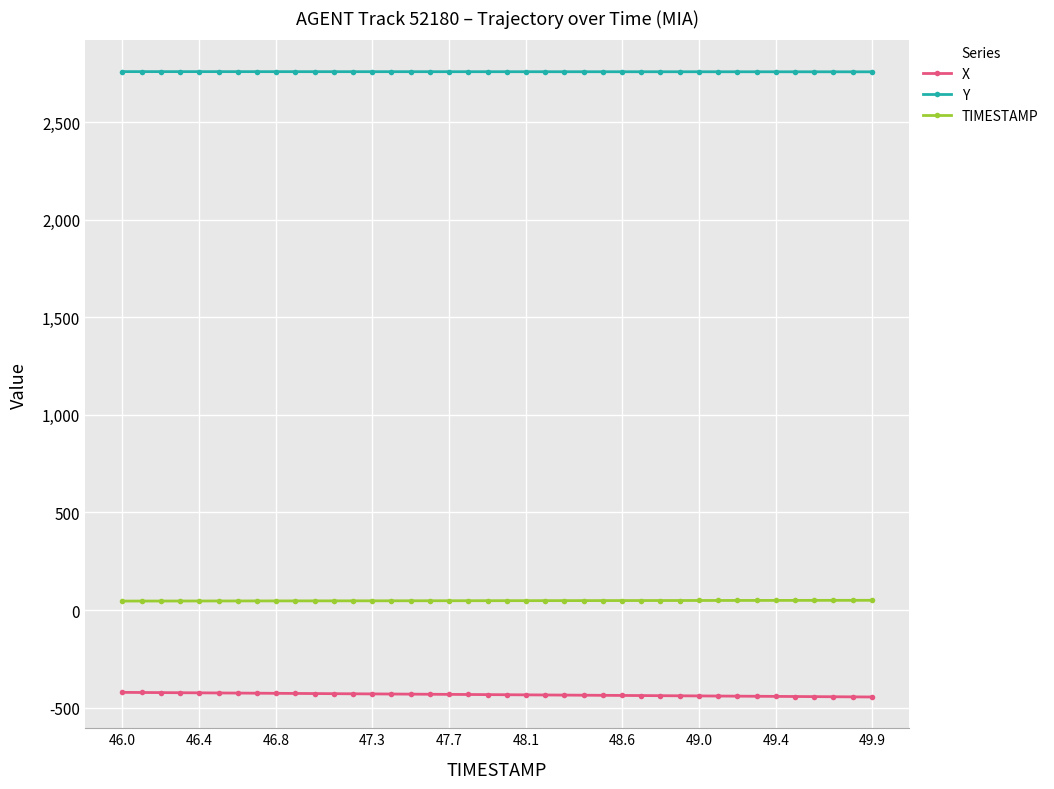

What is the maximum value for X?

-421.8